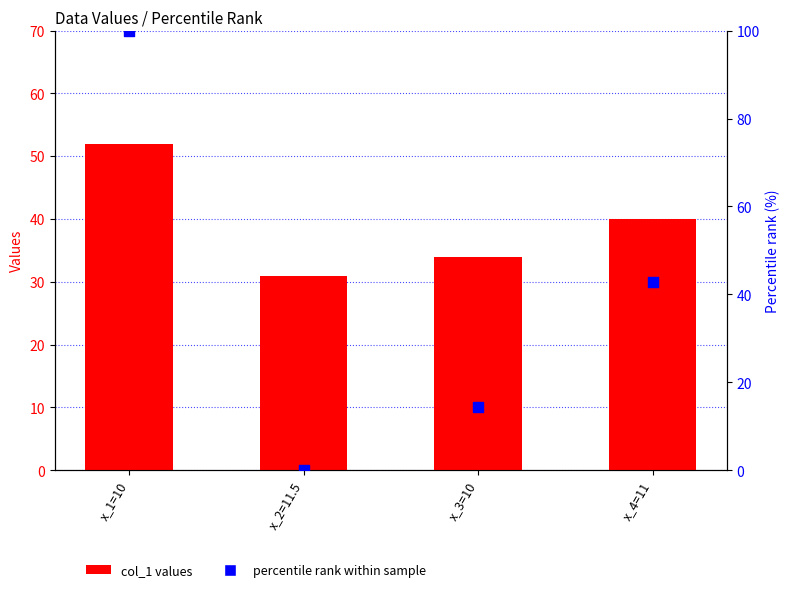

Is the value of col_1 values at x_1=10 greater than the value of percentile rank at x_2=11.5?

Yes